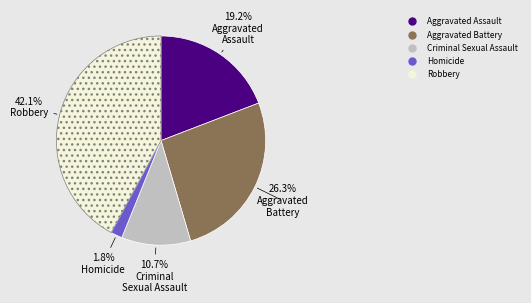

What is the total percentage of Criminal Sexual Assault and Aggravated Battery?

37.0%